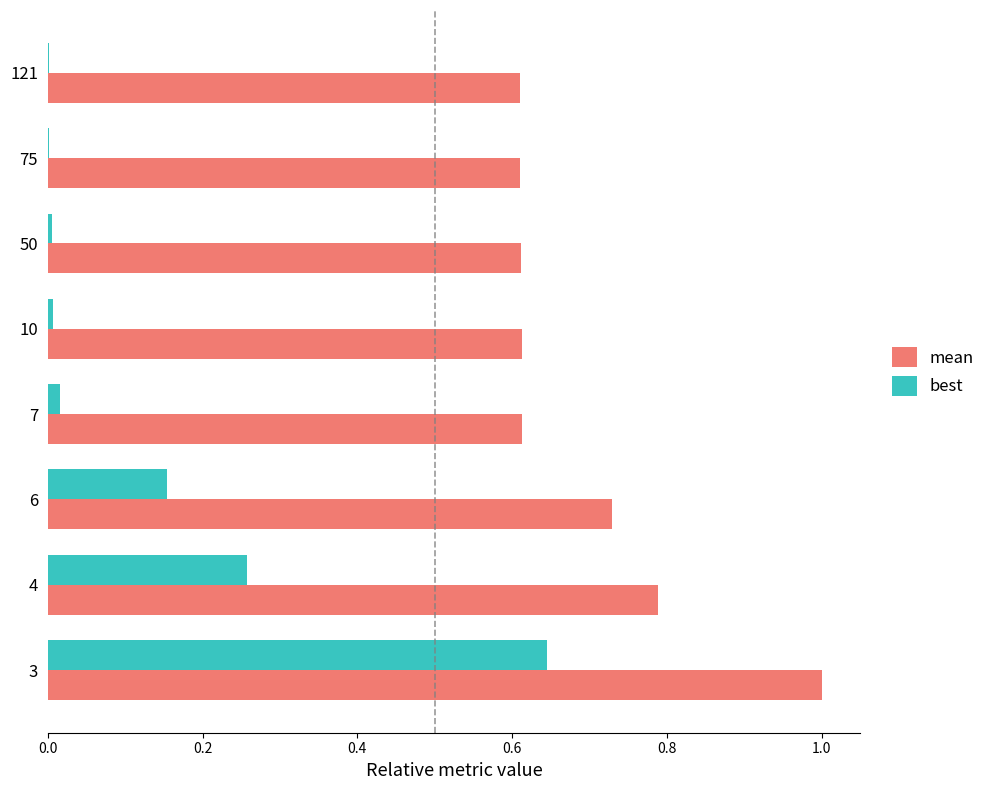

What is the total value across all series at 3?

1.6